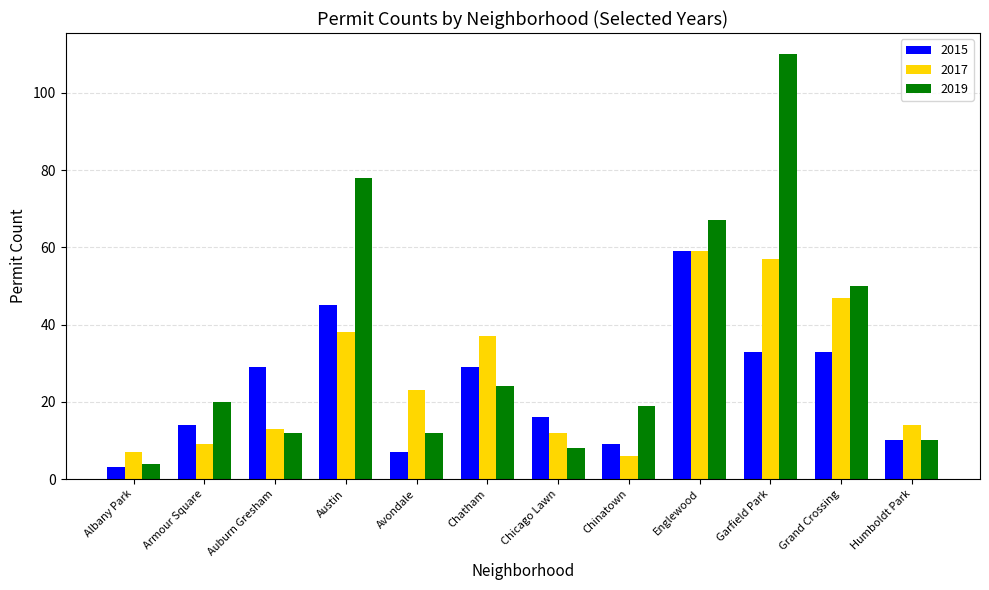

How many values in the 2015 series are below 29?

6